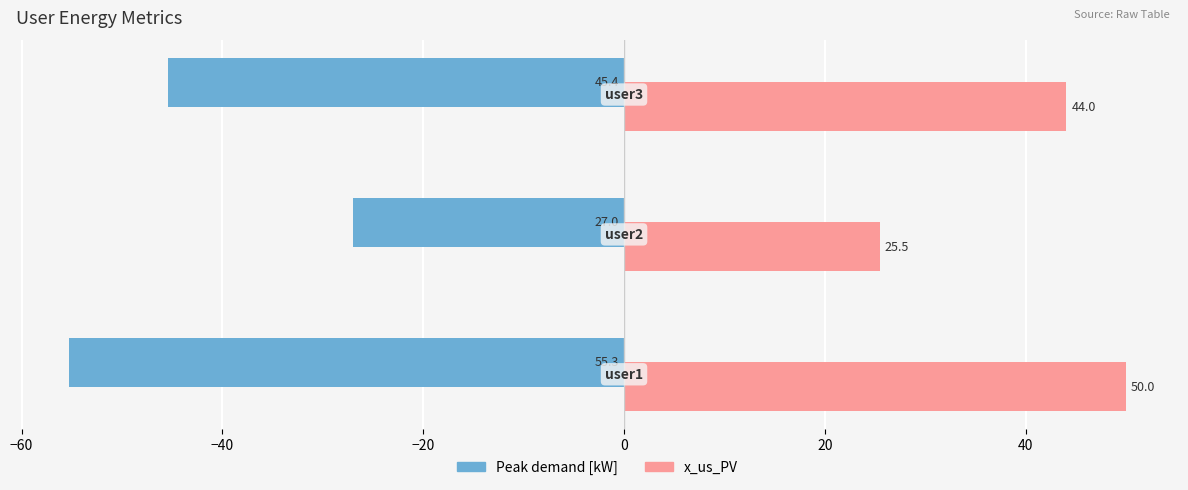

How many values in the Peak demand [kW] series are below -45?

2